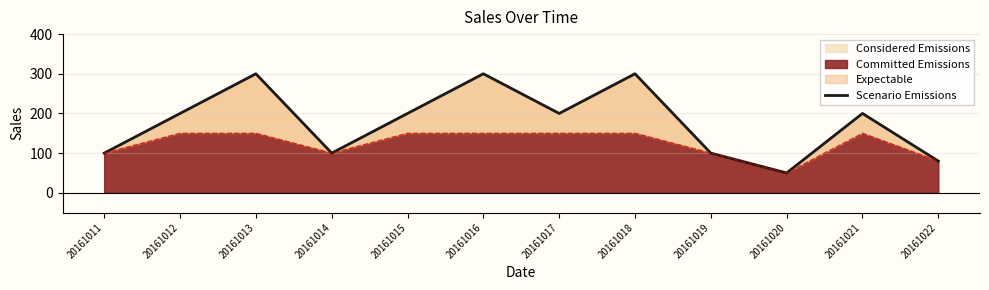

Rank the categories by value from highest to lowest.

20161013, 20161016, 20161018, 20161012, 20161015, 20161017, 20161021, 20161011, 20161014, 20161019, 20161022, 20161020